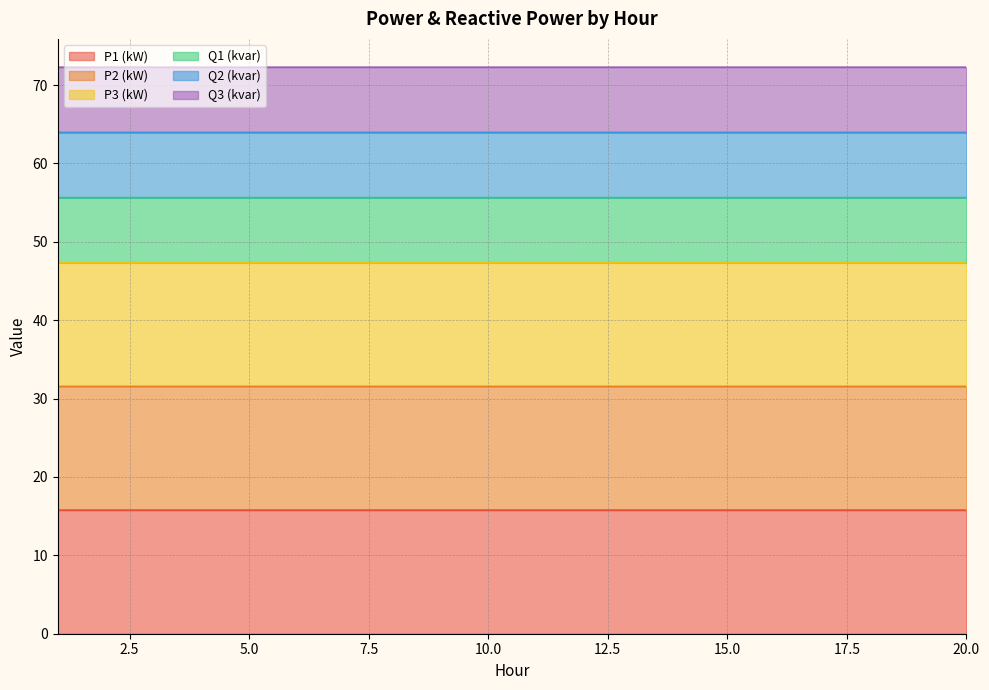

What is the highest value of the P1 (kW) series?

15.8